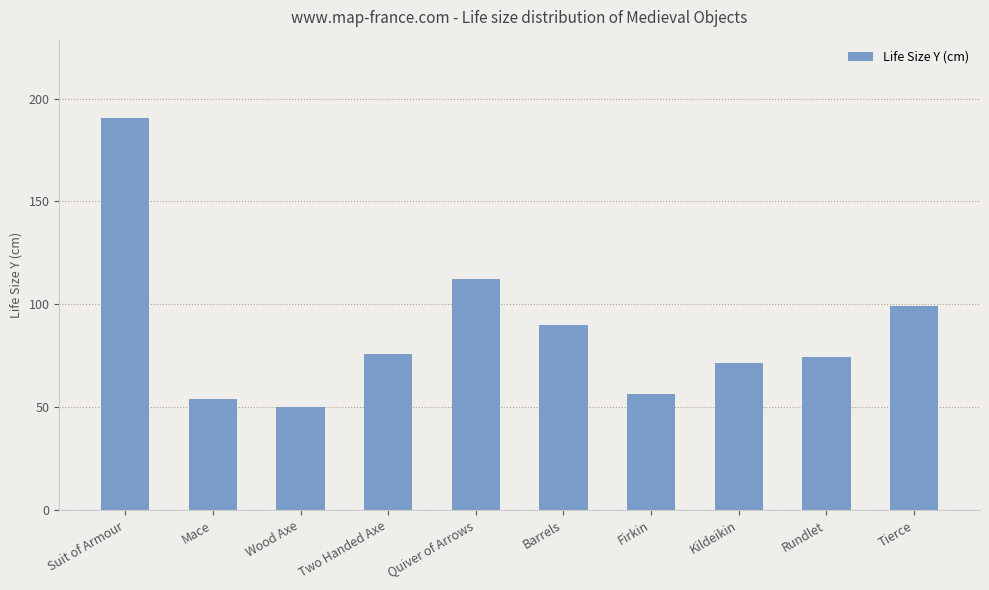

What is the minimum value shown in the chart?

50.0